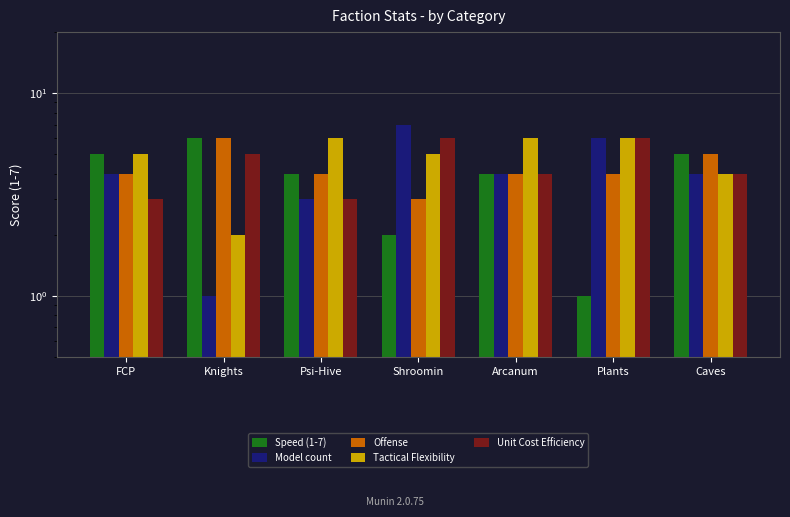

Where is Model count nearest to the value 4?

FCP